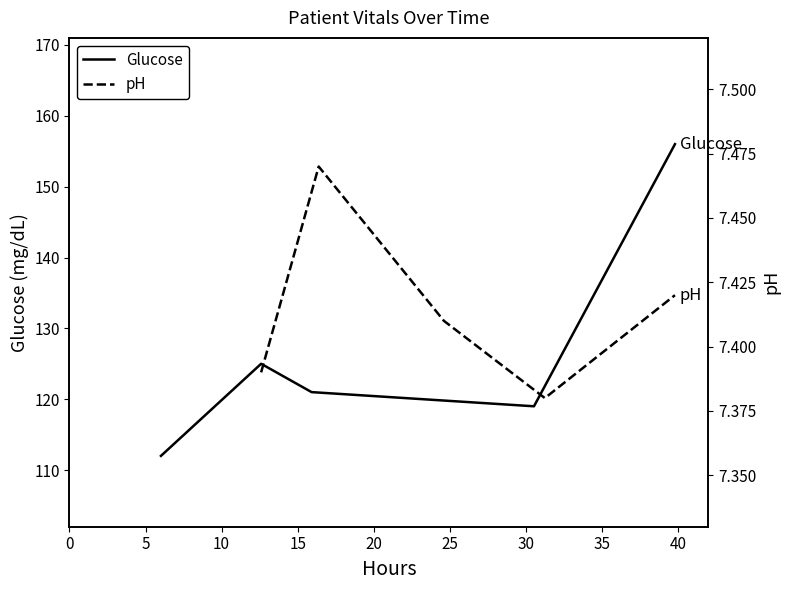

Does the chart display data point markers on the line(s)?

No